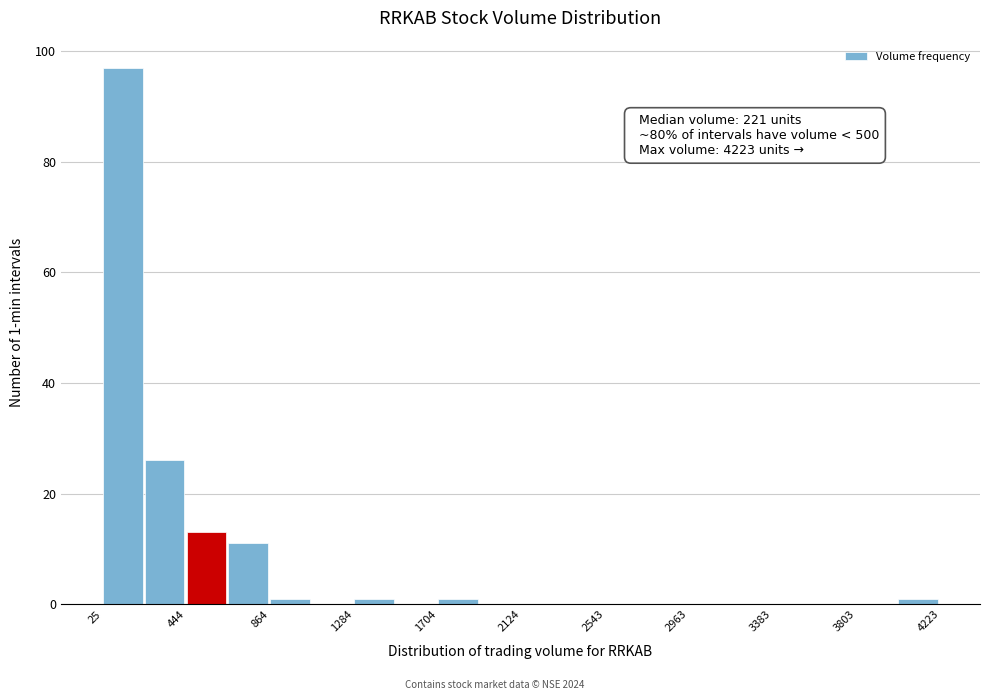

Over which range of the x-axis is the bar tallest?

50 to 250